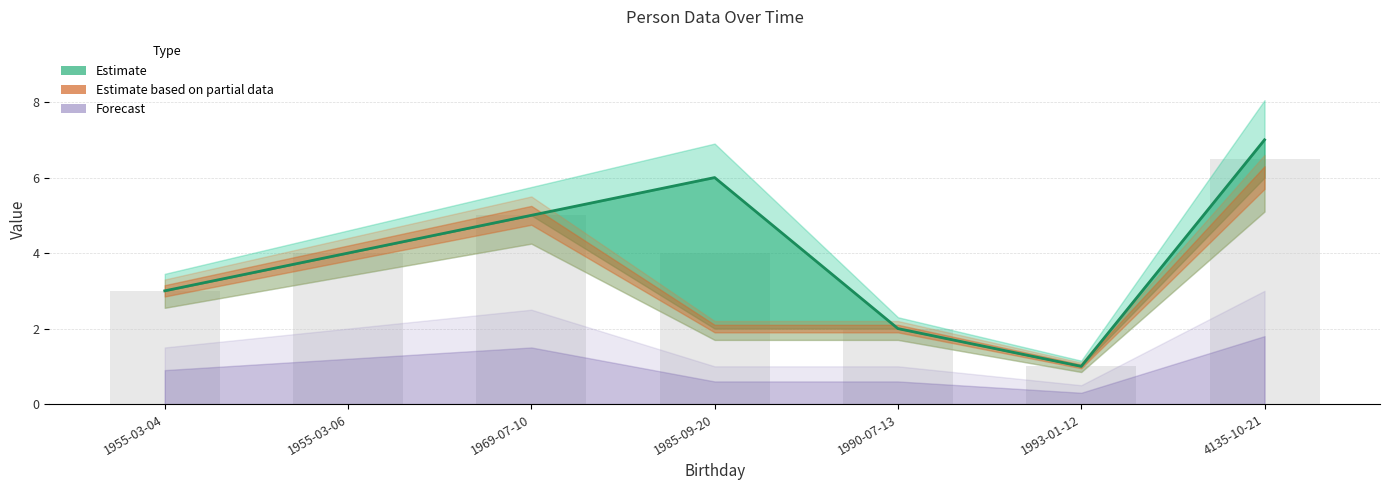

What is the label of the 4th bar from the right?

1985-09-20